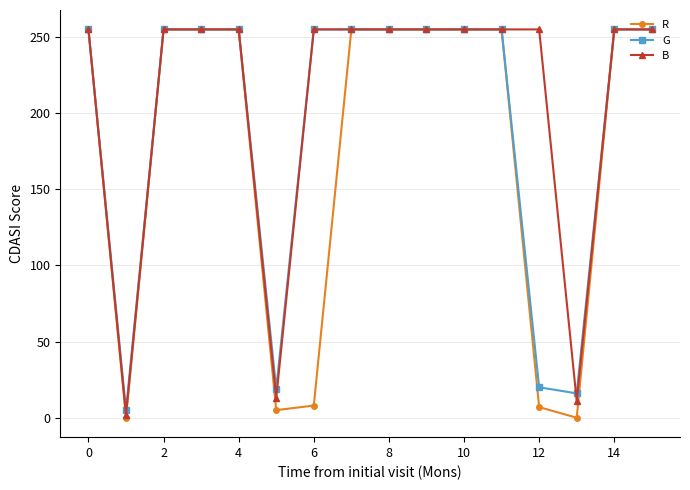

Which series has the largest total across all categories?

B